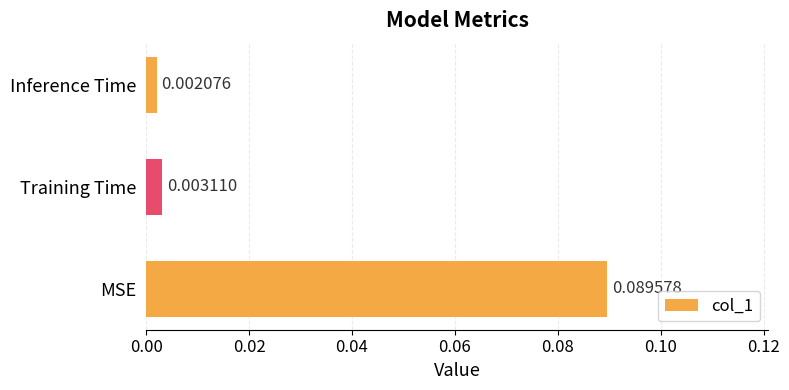

Which category has the lowest value across all series?

Inference Time